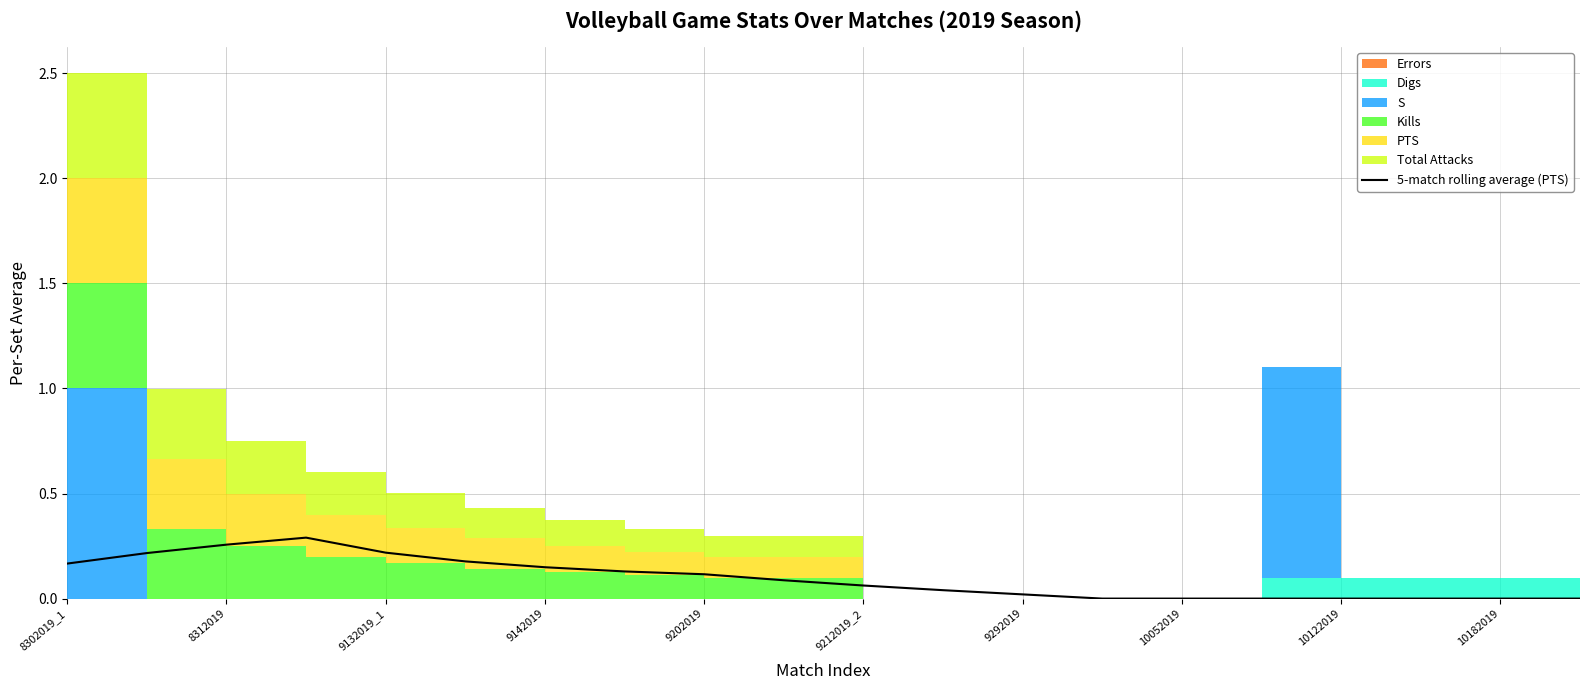

What is the difference between the maximum and minimum values?

0.3